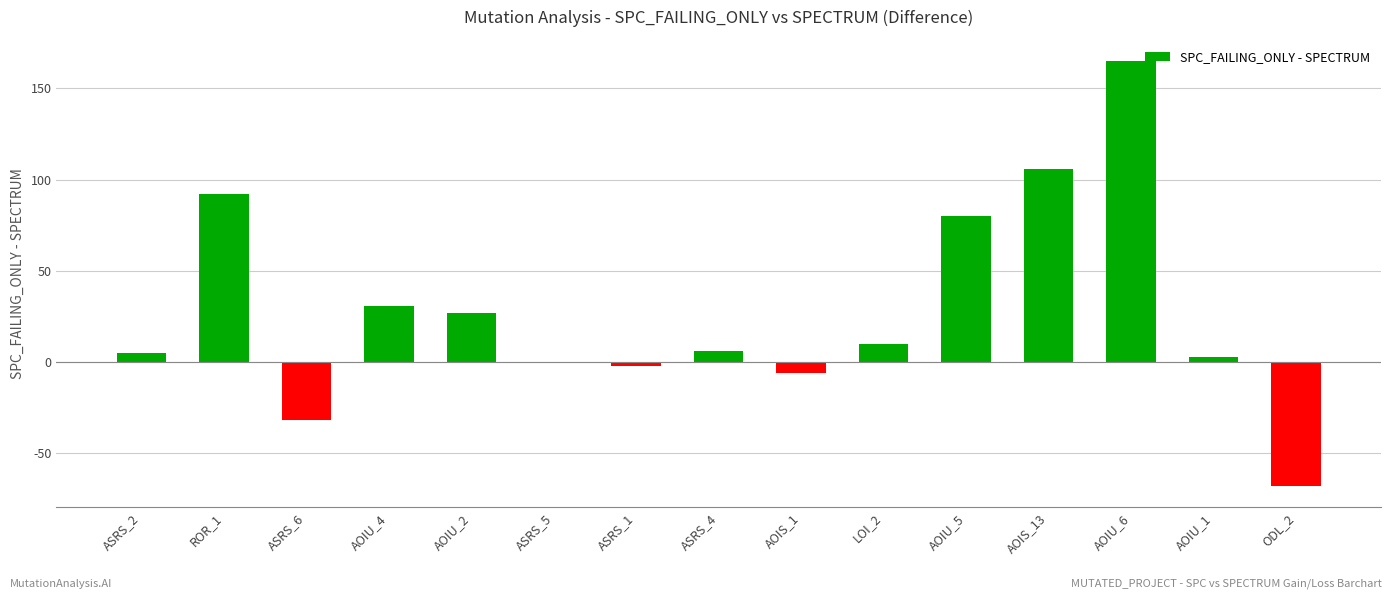

At which label is the value closest to 48?

AOIU_4